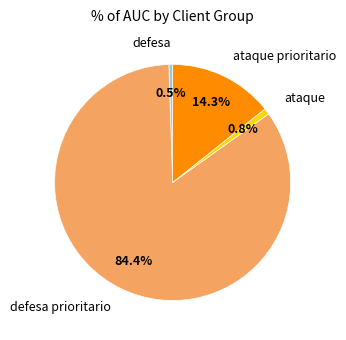

Which category accounts for the majority?

defesa prioritario